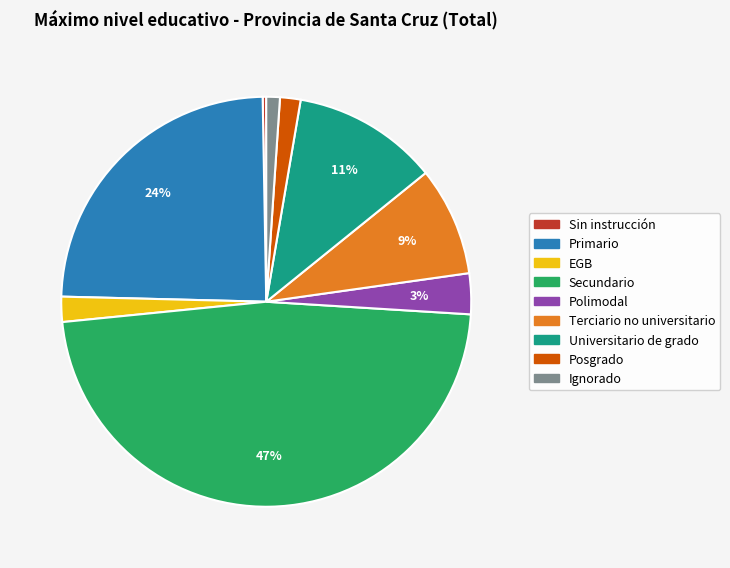

Do Secundario and Sin instrucción together represent more than half of the pie?

No